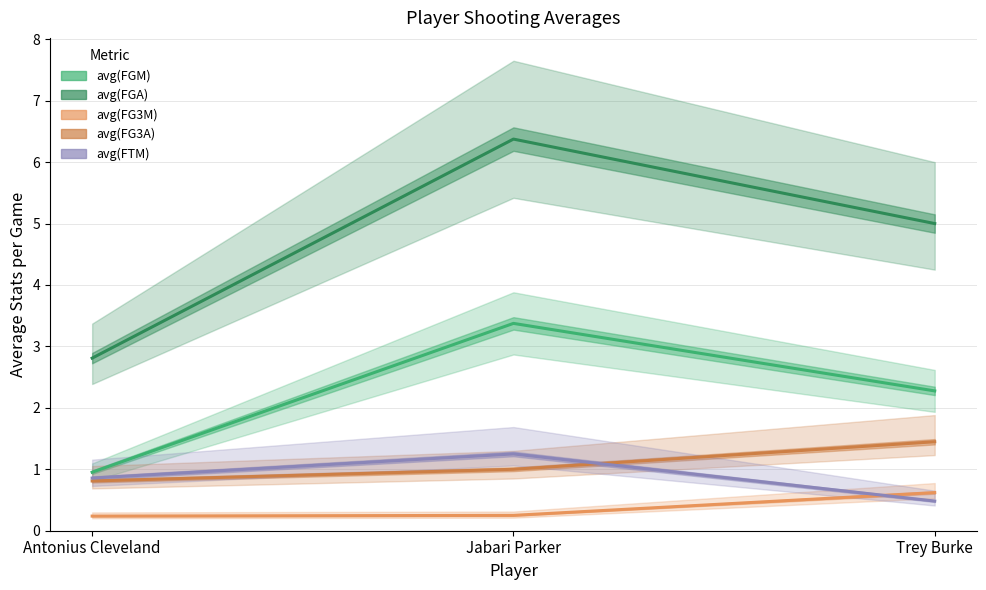

What are all the series names shown in the legend?

avg(FGM), avg(FGA), avg(FG3M), avg(FG3A), avg(FTM)